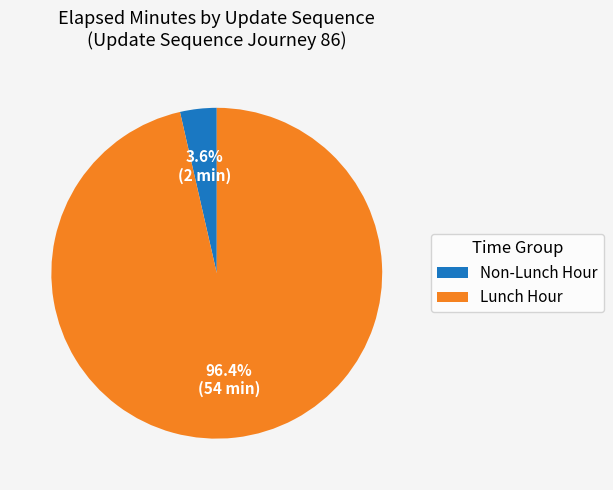

Does Lunch Hour account for over 50% of the chart?

Yes